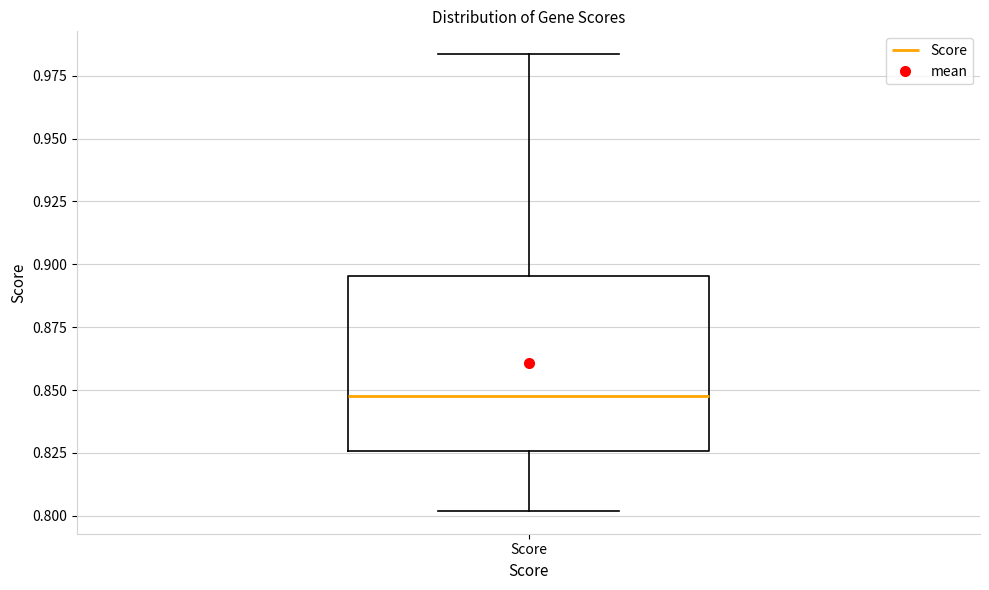

Transcribe this box plot: give where the median line is, the range the box spans, and where the two whiskers end, as read against the y-axis. The values are not printed on the chart, so give them approximately, as read against the axis.

median 0.850, box 0.825 to 0.895, whiskers 0.800 to 0.985